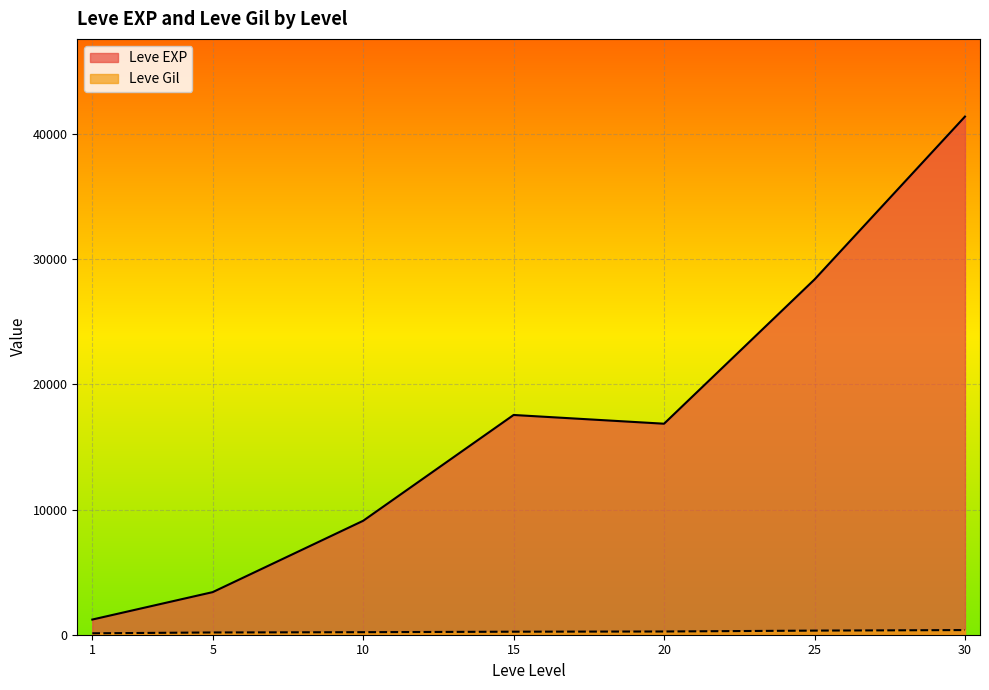

Is it true that Leve Gil equals 186 at 1?

False